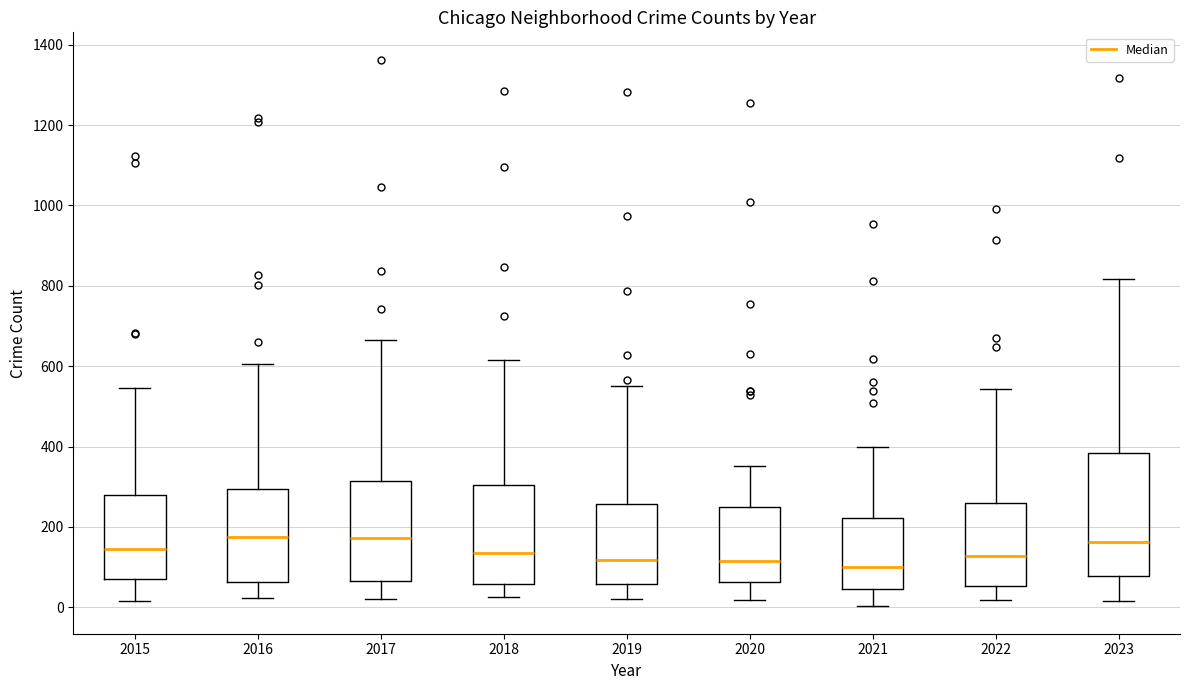

Reading left to right, read every box against the y-axis: the position of its median line, the range the box covers, and the ends of its whiskers. The values are not printed on the chart, so give them approximately, as read against the axis.

2015: median 140, box 80 to 280, whiskers 20 to 540
2016: median 180, box 60 to 300, whiskers 20 to 600
2017: median 180, box 60 to 320, whiskers 20 to 660
2018: median 140, box 60 to 300, whiskers 20 to 620
2019: median 120, box 60 to 260, whiskers 20 to 560
2020: median 120, box 60 to 240, whiskers 20 to 360
2021: median 100, box 40 to 220, whiskers 0 to 400
2022: median 120, box 60 to 260, whiskers 20 to 540
2023: median 160, box 80 to 380, whiskers 20 to 820